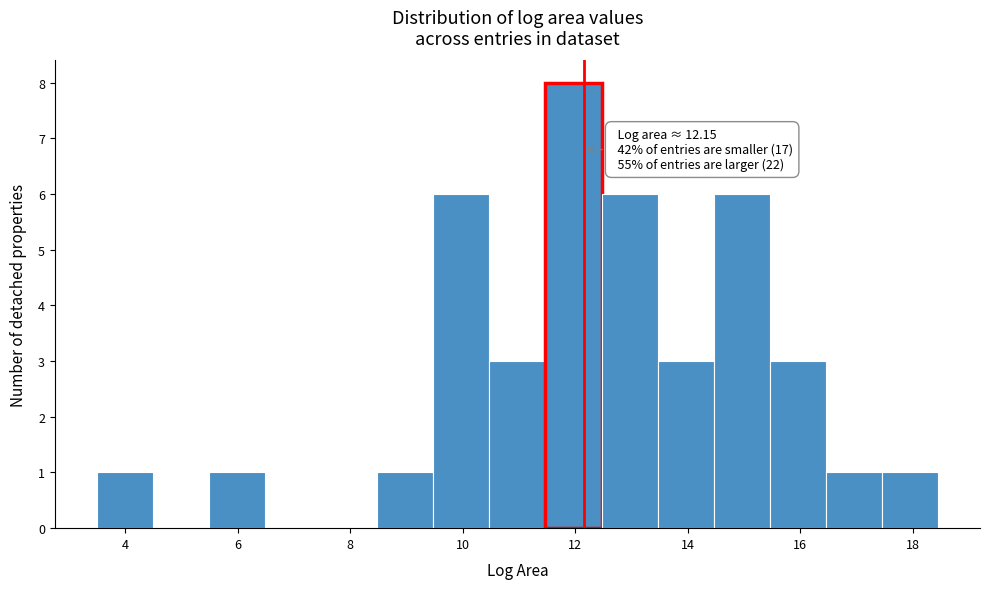

Over which range of the x-axis is the bar tallest?

11.4 to 12.4